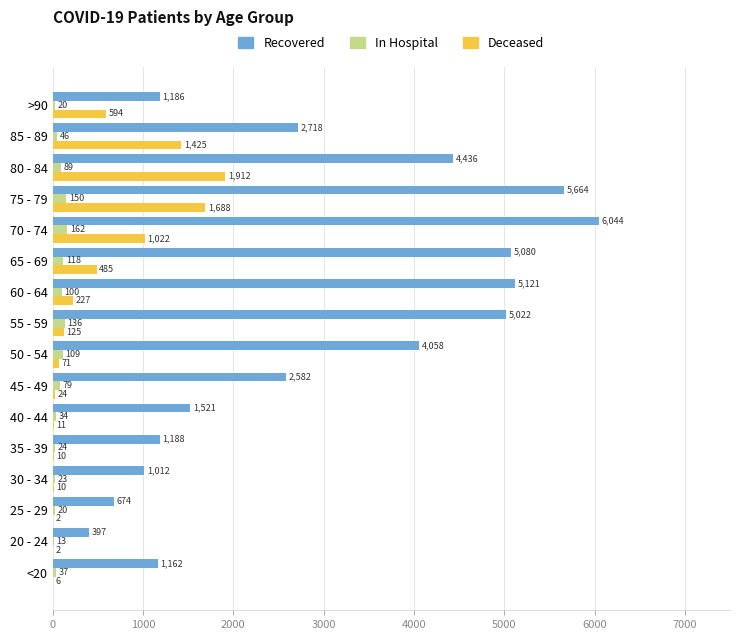

At which category does the chart reach its peak across all series?

70 - 74